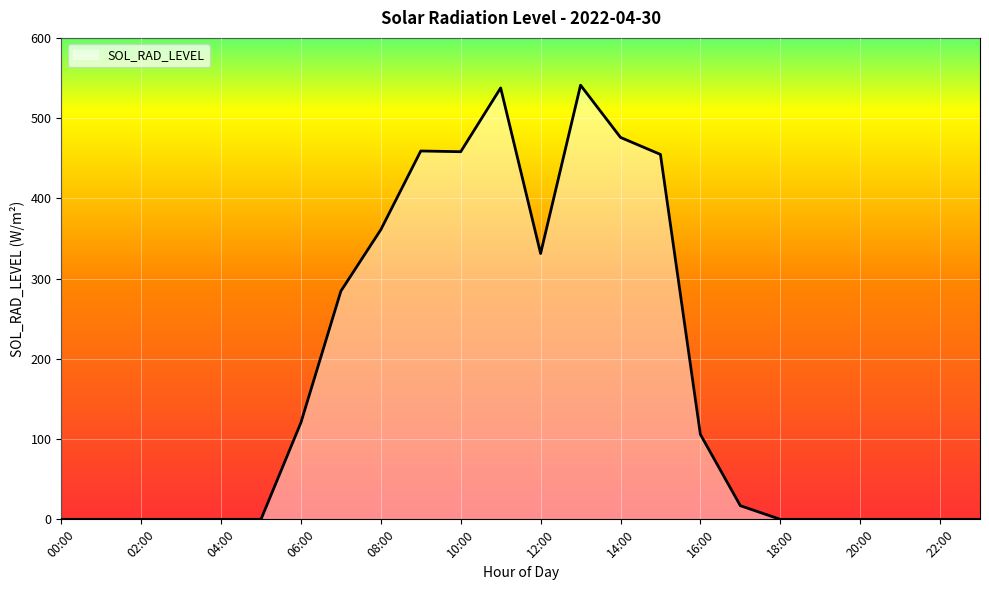

What is the difference between the maximum and second lowest values?

541.1